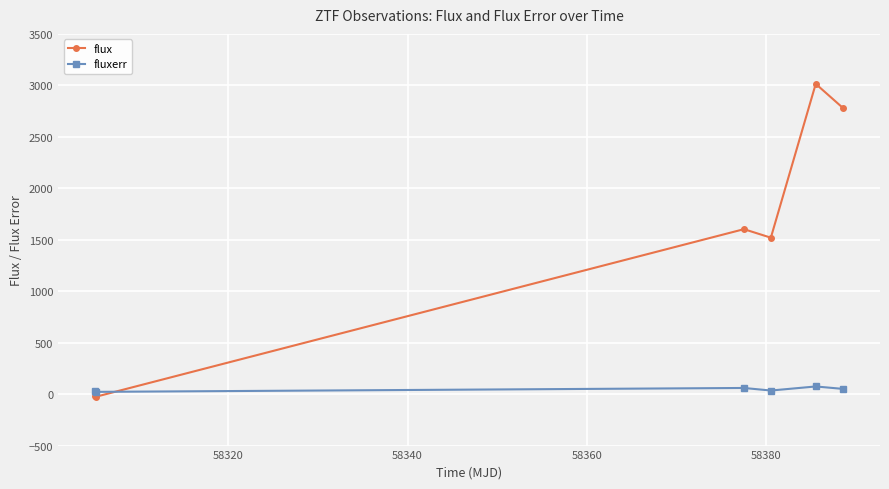

List the series in order of their peak value, lowest first.

fluxerr, flux